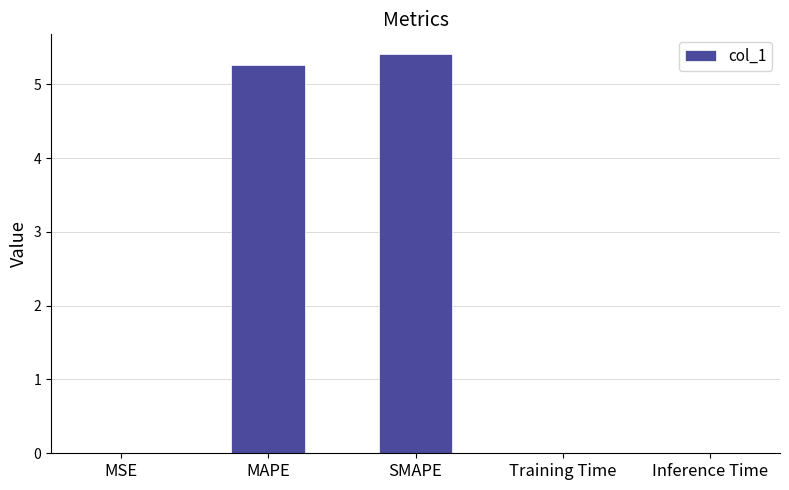

What is the sum of all values?

10.7